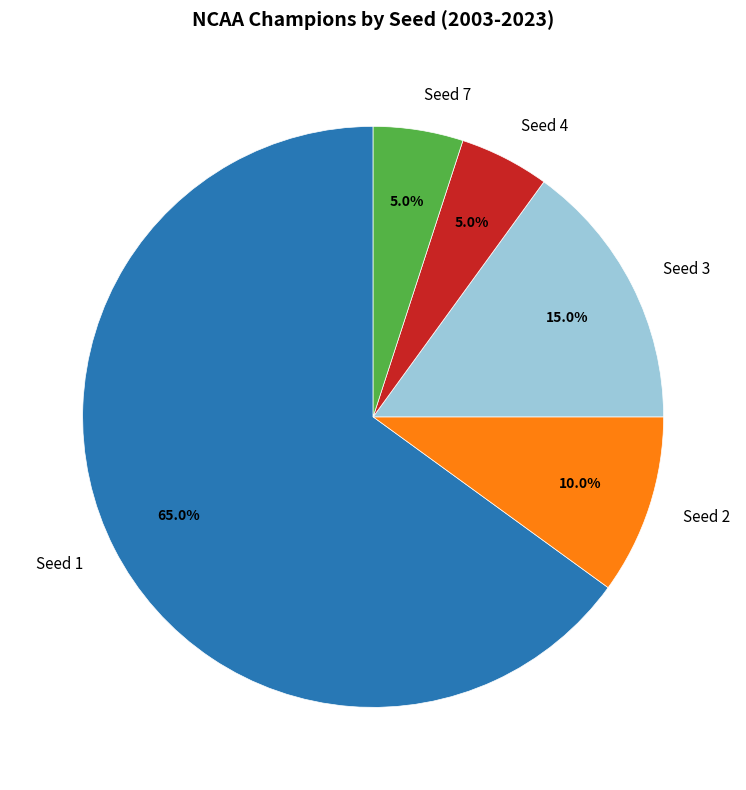

To the nearest percent, what is the difference between the Seed 1 and Seed 3 slice percentages?

50%